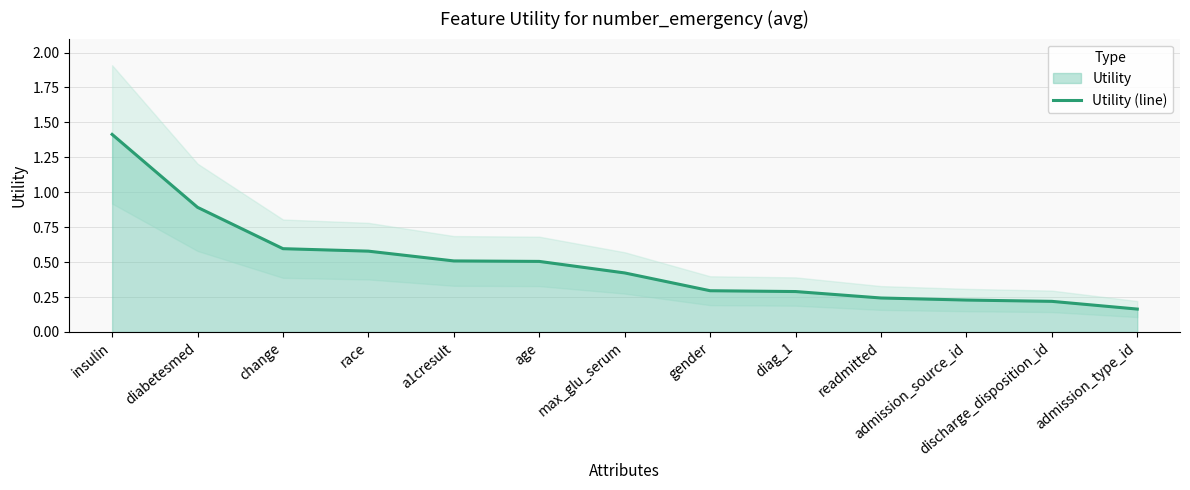

True or false: the data shows 0.9 at a1cresult.

False